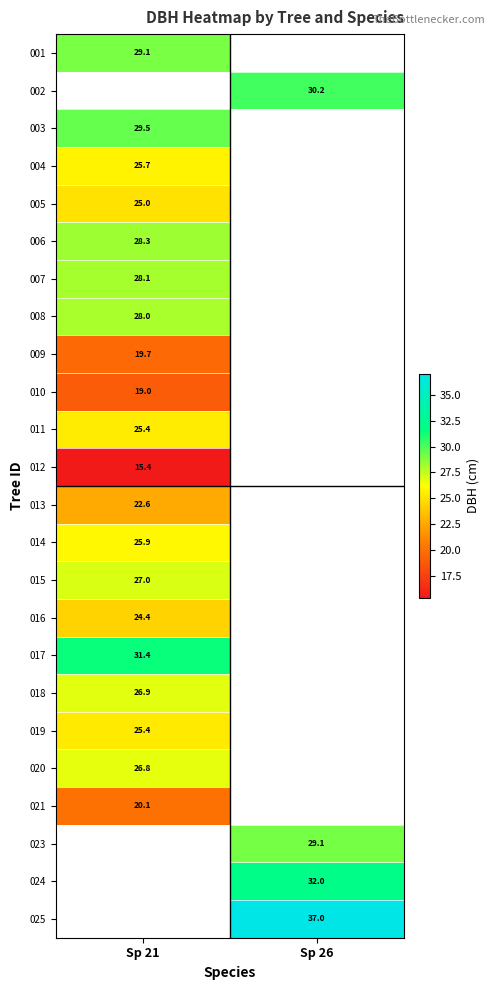

What is the minimum value for 004?

25.7